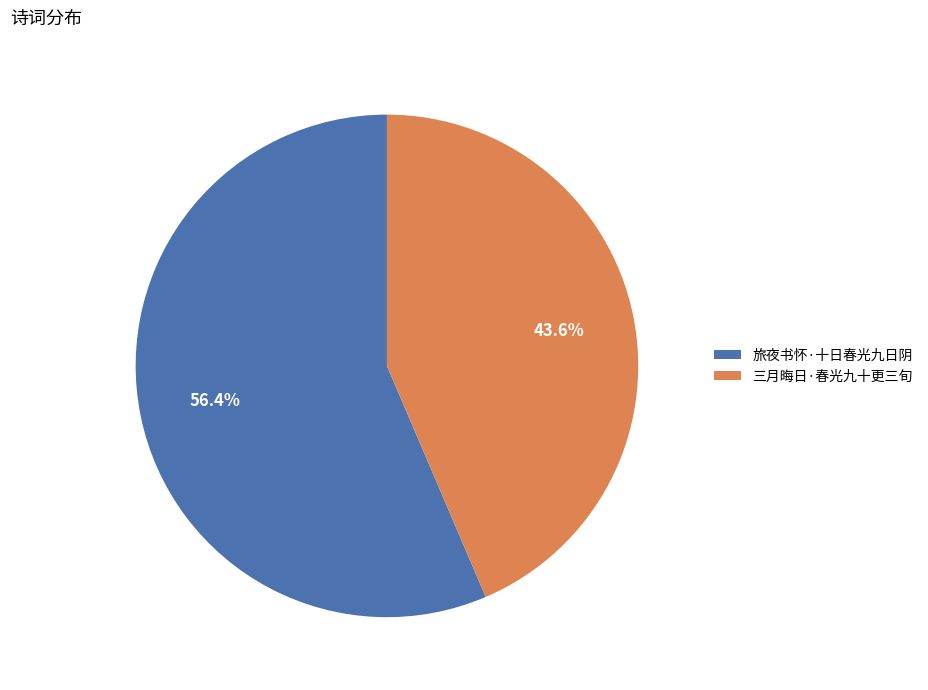

Is there a majority slice in this chart?

Yes